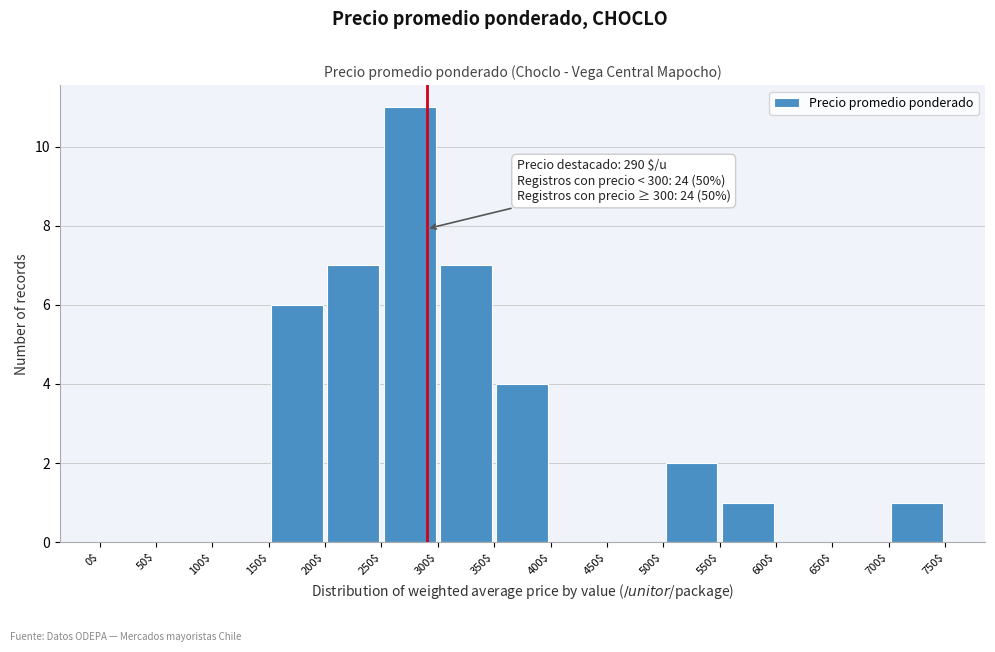

Which range on the x-axis has the tallest bar?

250$ to 300$